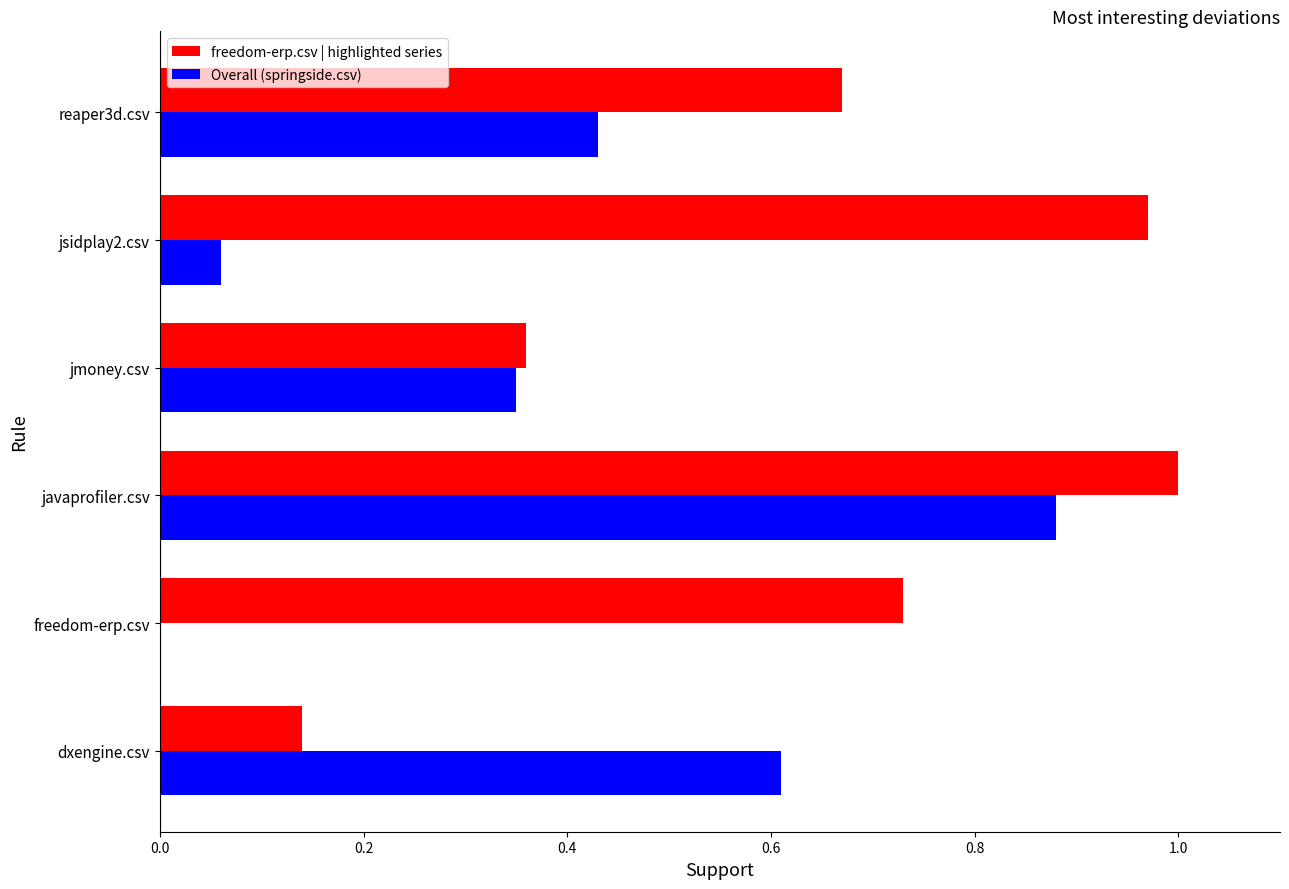

Between jmoney.csv and jsidplay2.csv, which series saw the biggest shift?

freedom-erp.csv | highlighted series